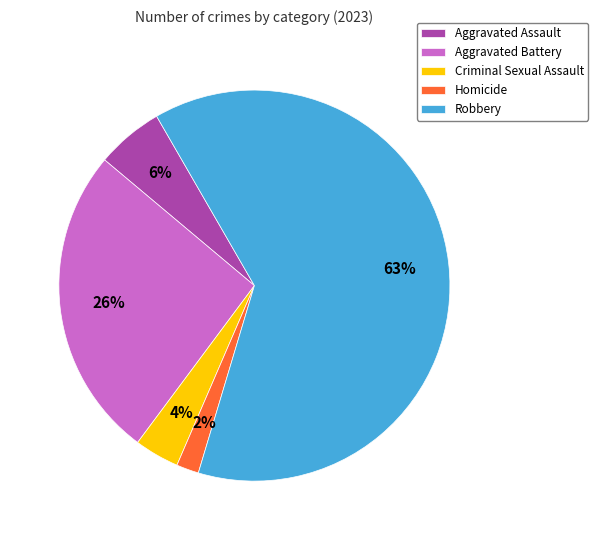

Is it true that Aggravated Assault is 1% of the pie?

False